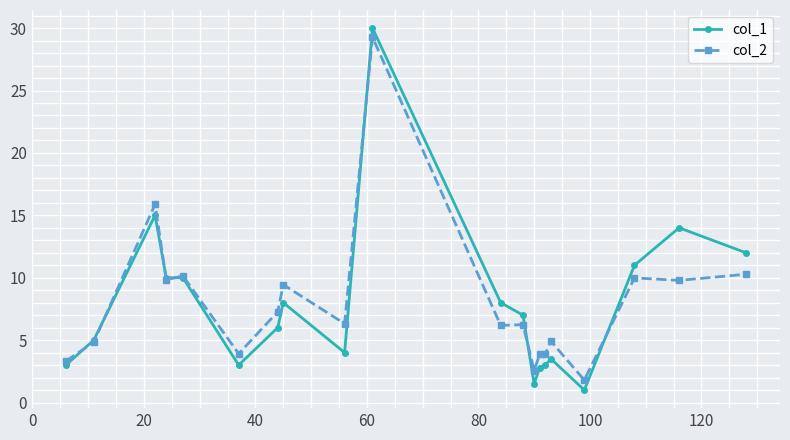

What is the minimum value shown in the chart?

1.0